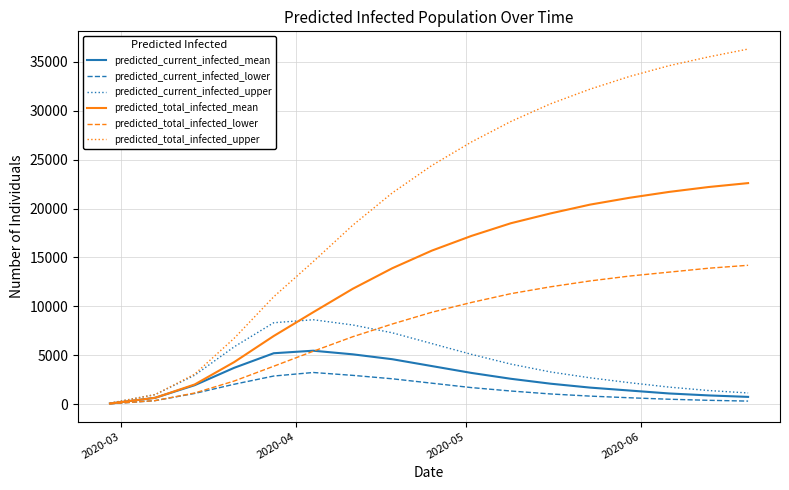

What is the maximum value shown in the chart?

36300